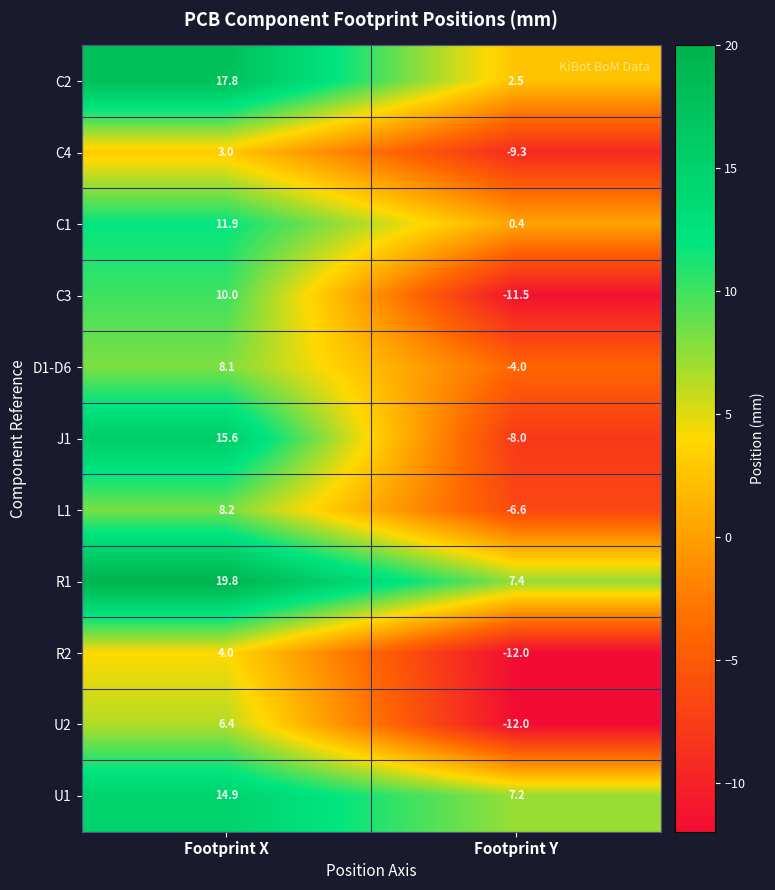

Reading left to right, list all the values displayed in this chart.

C2: Footprint X=17.8	Footprint Y=2.5
C4: Footprint X=3.0	Footprint Y=-9.3
C1: Footprint X=11.9	Footprint Y=0.4
C3: Footprint X=10.0	Footprint Y=-11.5
D1-D6: Footprint X=8.1	Footprint Y=-4.0
J1: Footprint X=15.6	Footprint Y=-8.0
L1: Footprint X=8.2	Footprint Y=-6.6
R1: Footprint X=19.8	Footprint Y=7.4
R2: Footprint X=4.0	Footprint Y=-12.0
U2: Footprint X=6.4	Footprint Y=-12.0
U1: Footprint X=14.9	Footprint Y=7.2